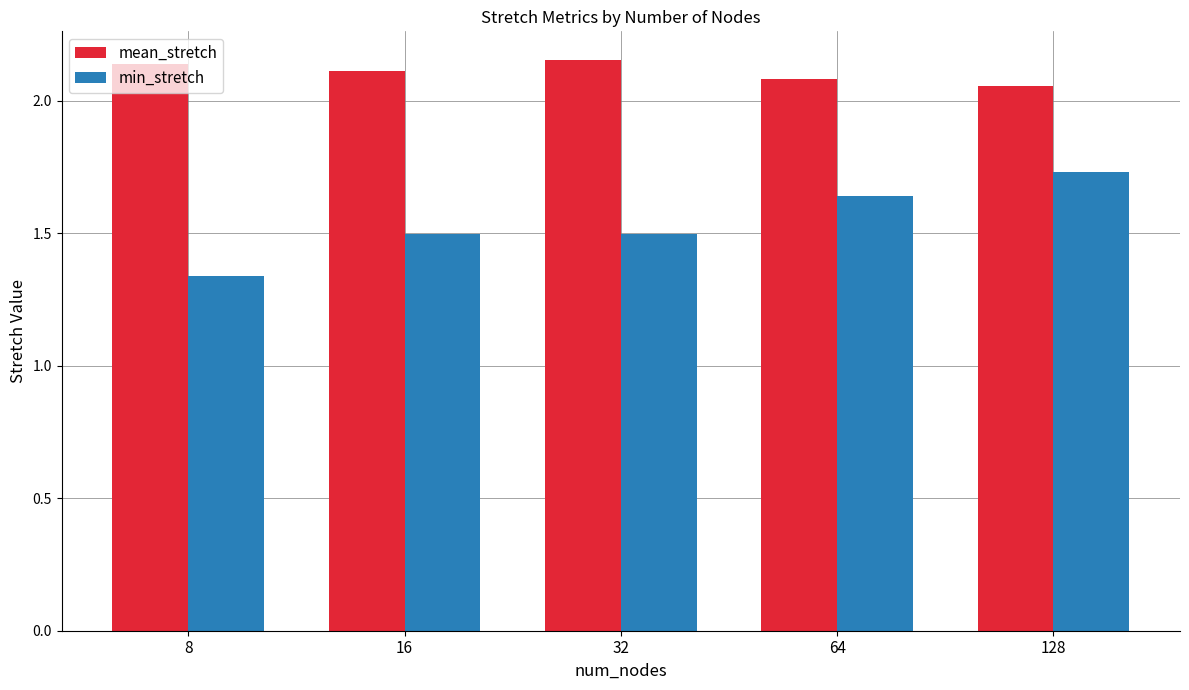

Which series has the largest total across all categories?

mean_stretch